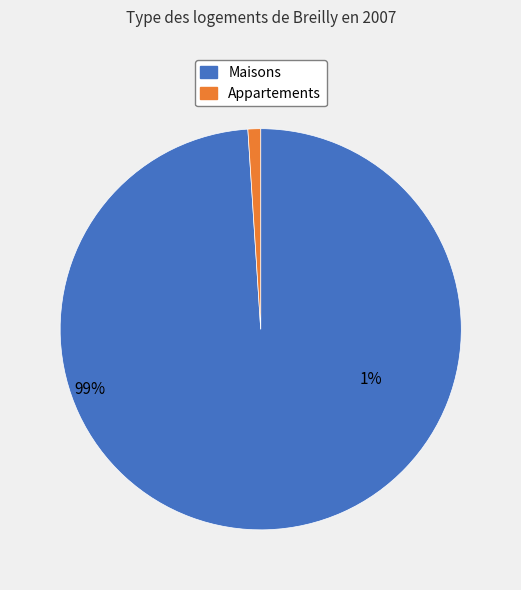

True or false: CJX accounts for 11% of the total.

False